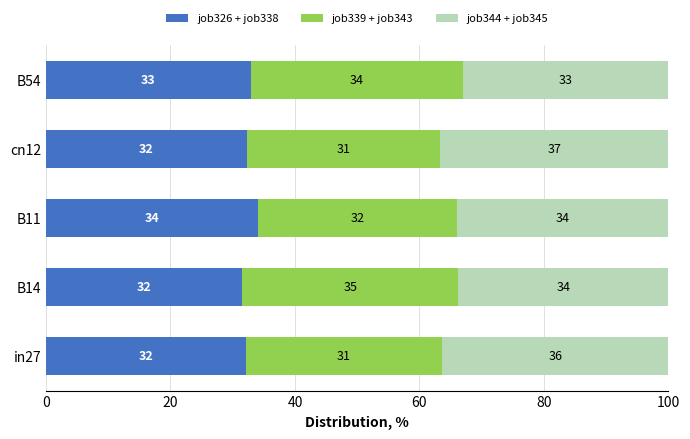

How many data points in job326 + job338 are above 32?

4